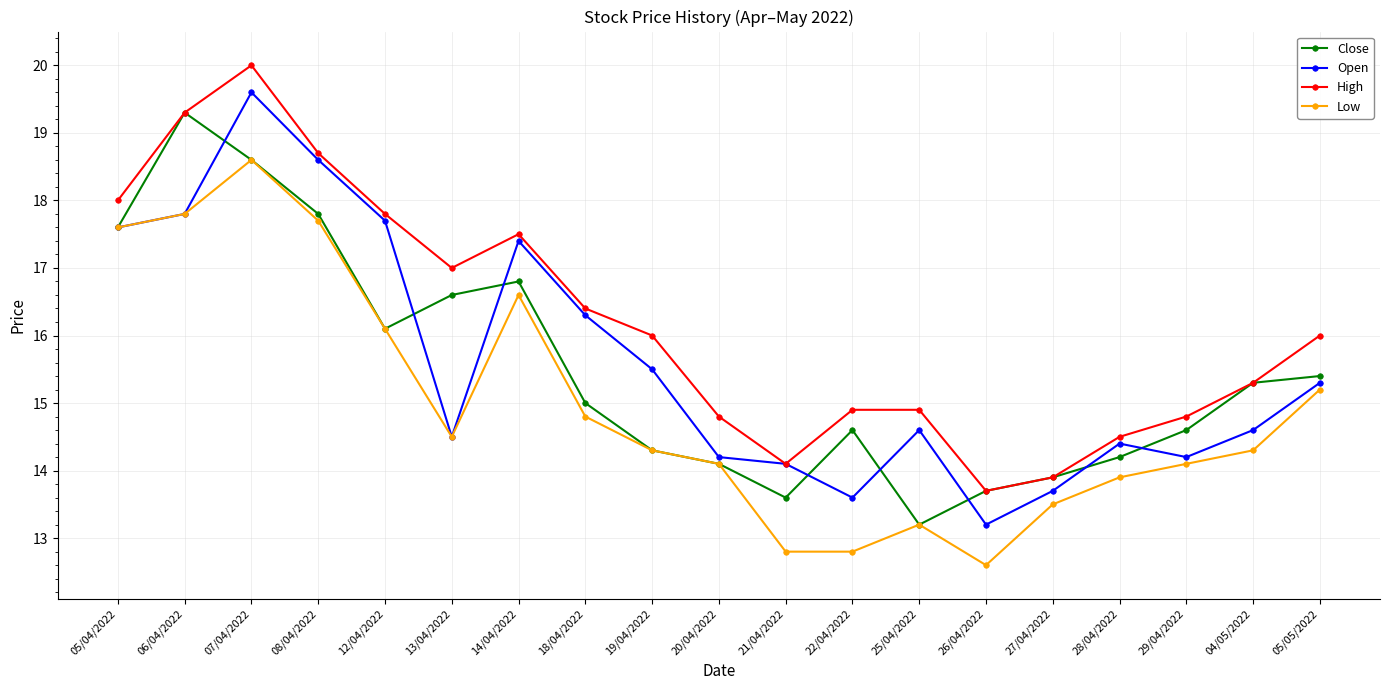

What are all the series names shown in the legend?

Close, Open, High, Low